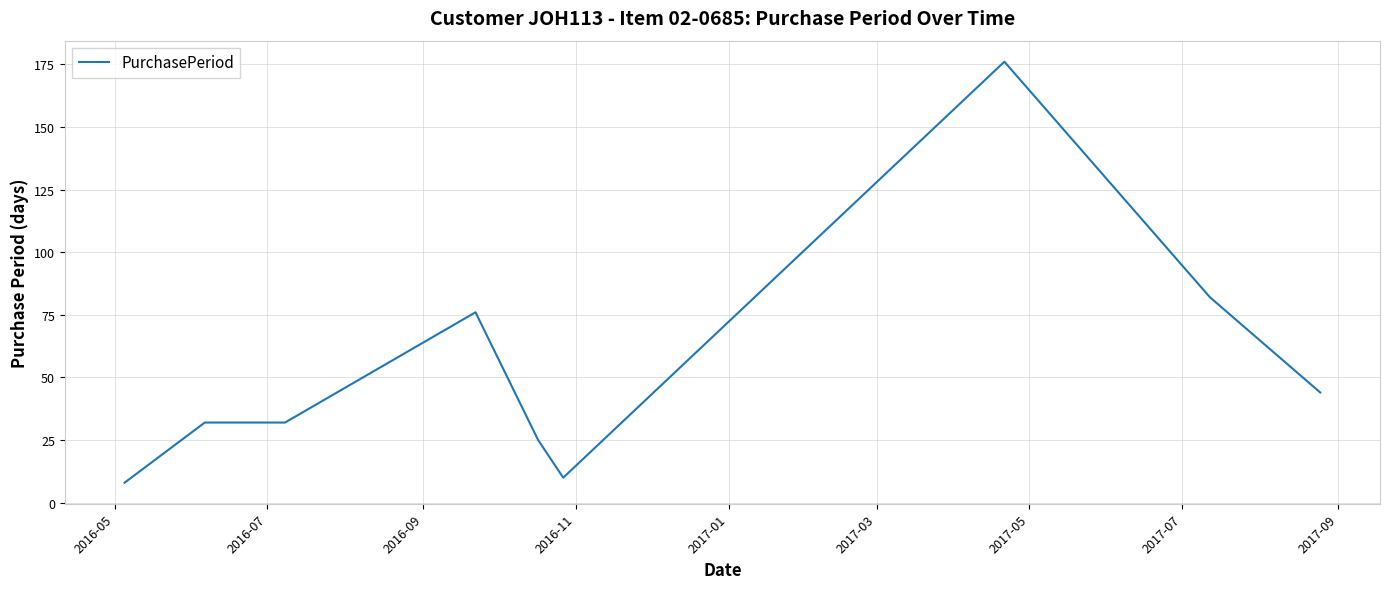

What is the greatest value displayed?

176